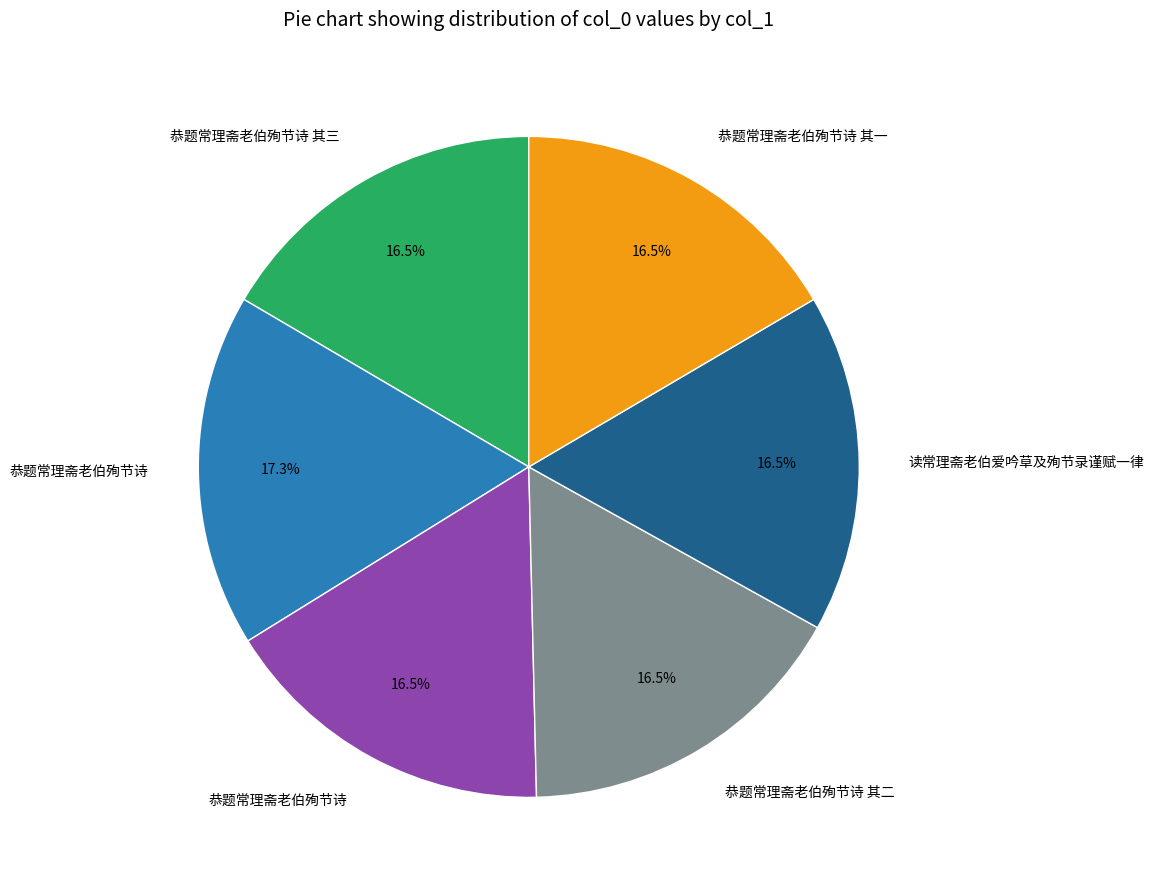

Is there any slice that represents more than half of the pie?

No